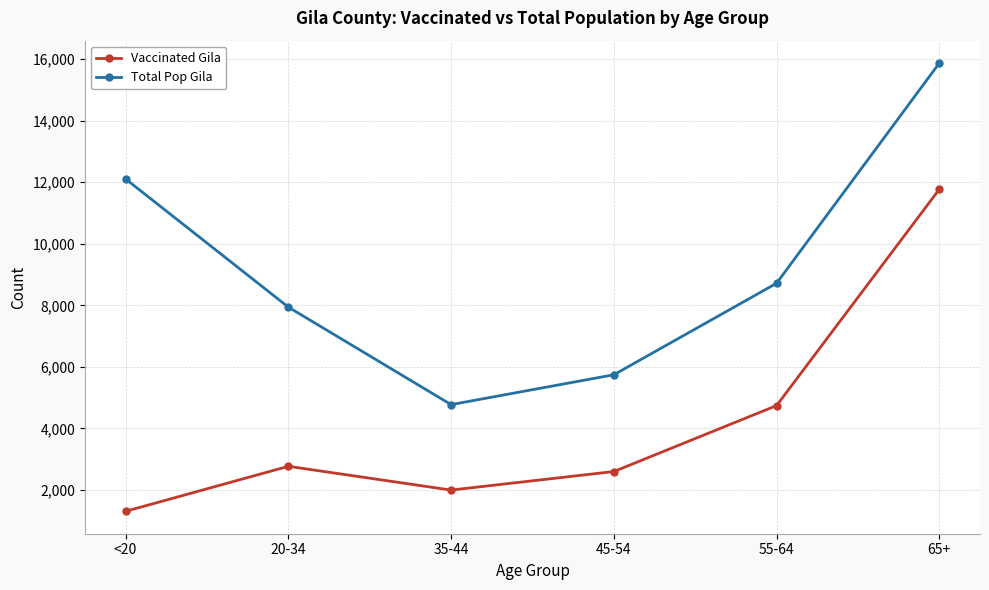

True or false: Vaccinated Gila has more than 0 interior local peaks.

True